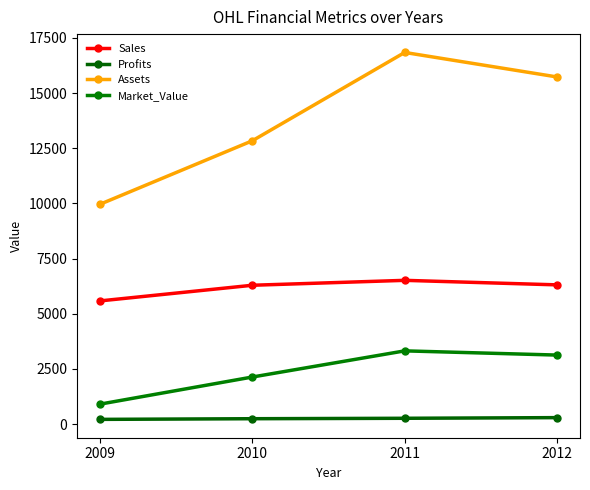

At how many categories does at least one series exceed 13443?

2